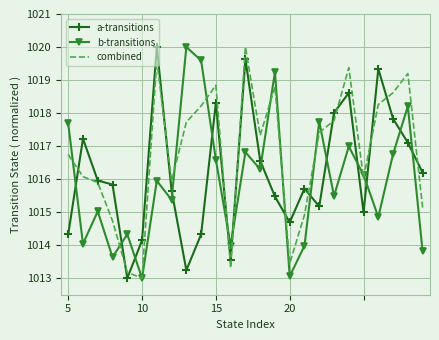

List the series in order of their overall mean, highest first.

combined, a-transitions, b-transitions